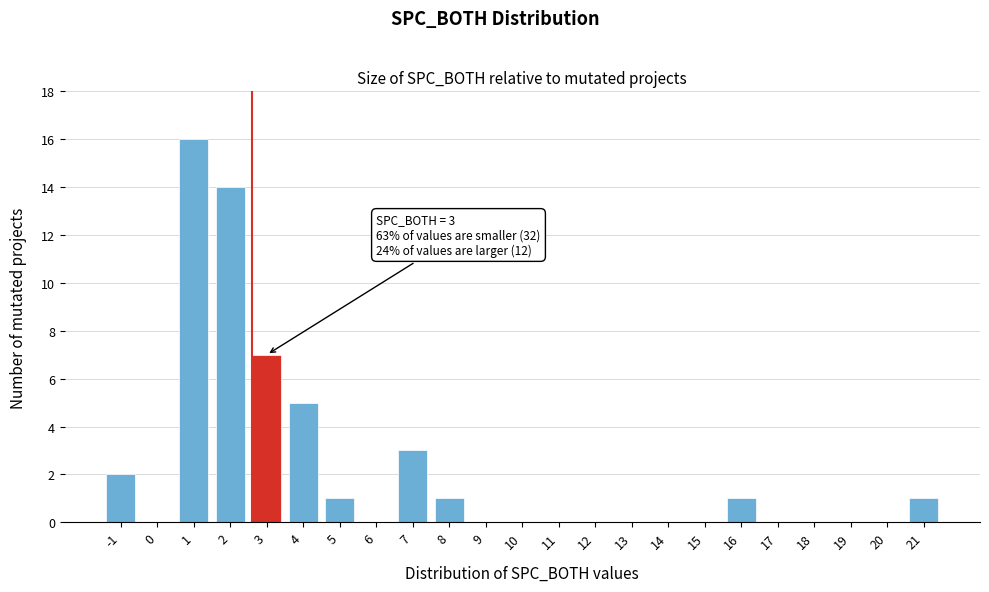

Which range on the x-axis has the tallest bar?

0.5 to 1.5